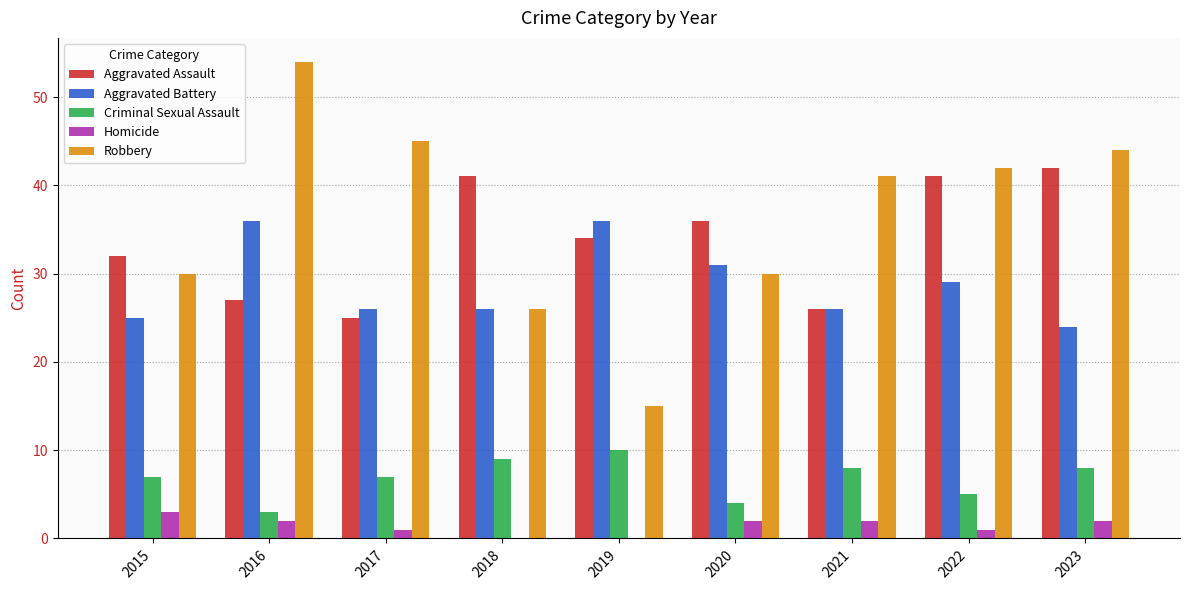

What is the sum of all Aggravated Assault values?

304